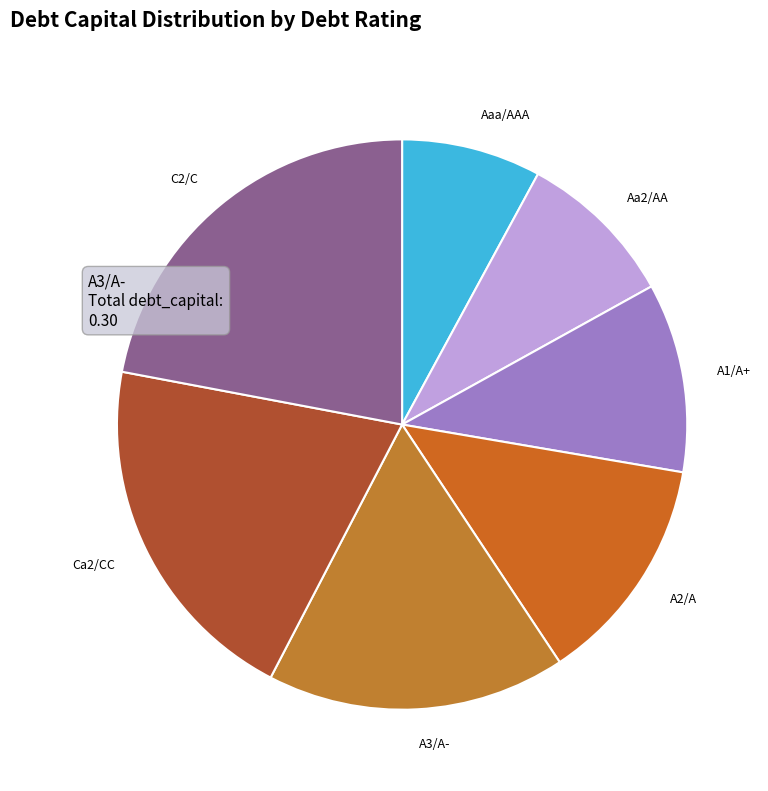

Between Ca2/CC and A2/A, which is larger?

Ca2/CC